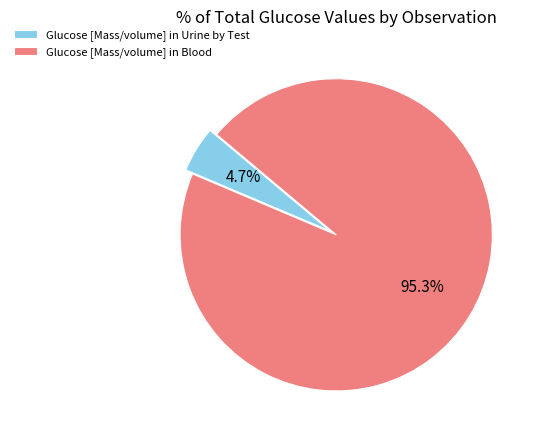

The Glucose [Mass/volume] in Urine by Test slice represents 5% of the pie. True or false?

True